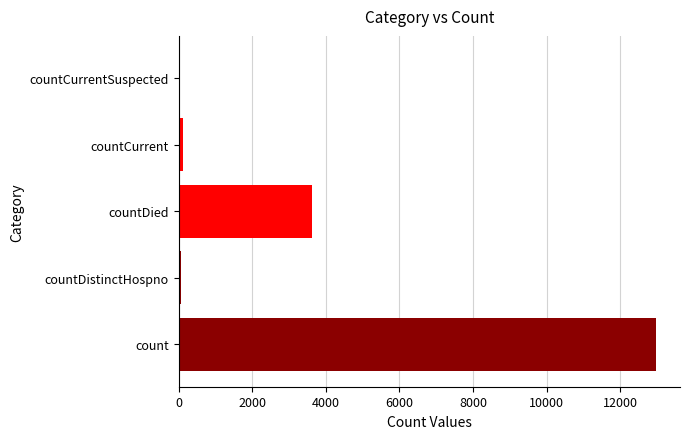

Between countDied and countCurrent, which is larger?

countDied